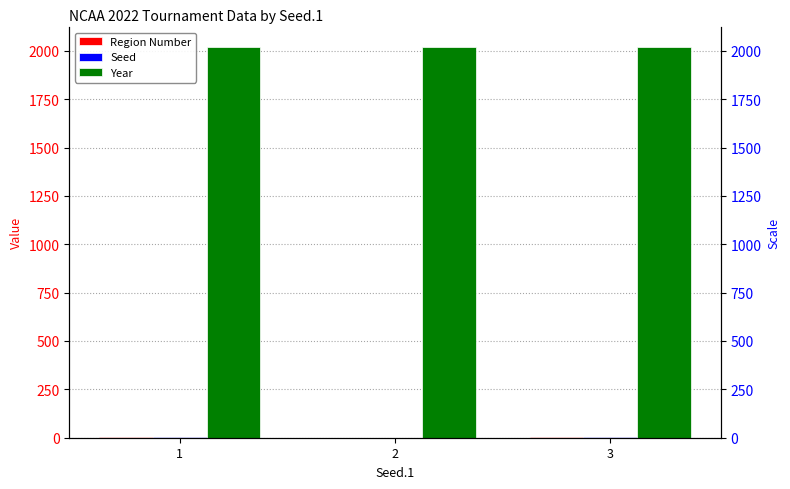

Are the bars horizontal?

No